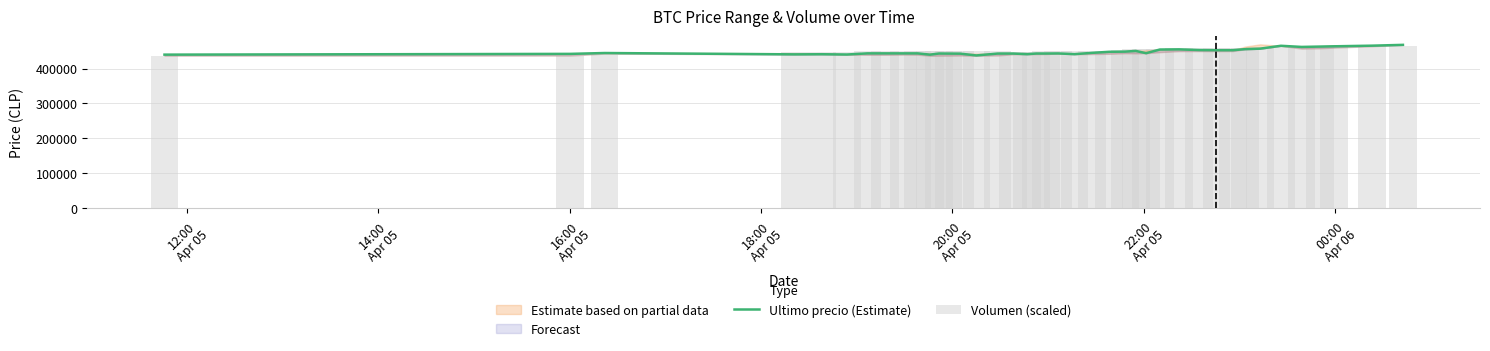

What is the difference between the maximum and minimum values in the Volumen (scaled) series?

30000.0